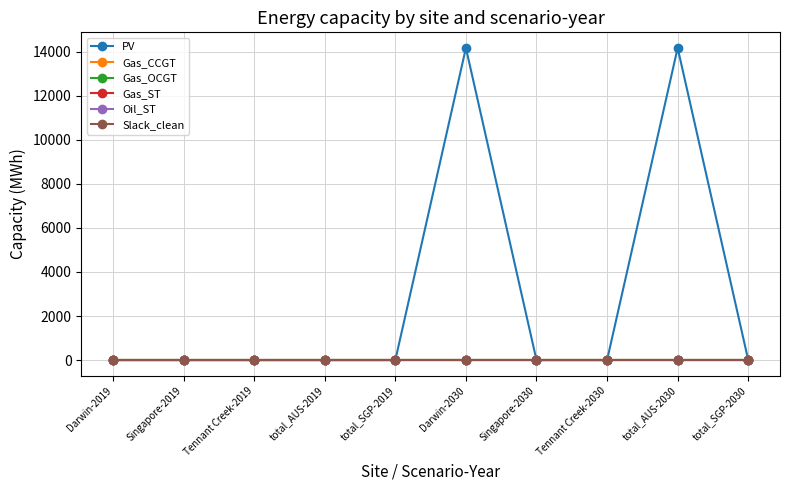

Does the chart have visible grid lines?

Yes